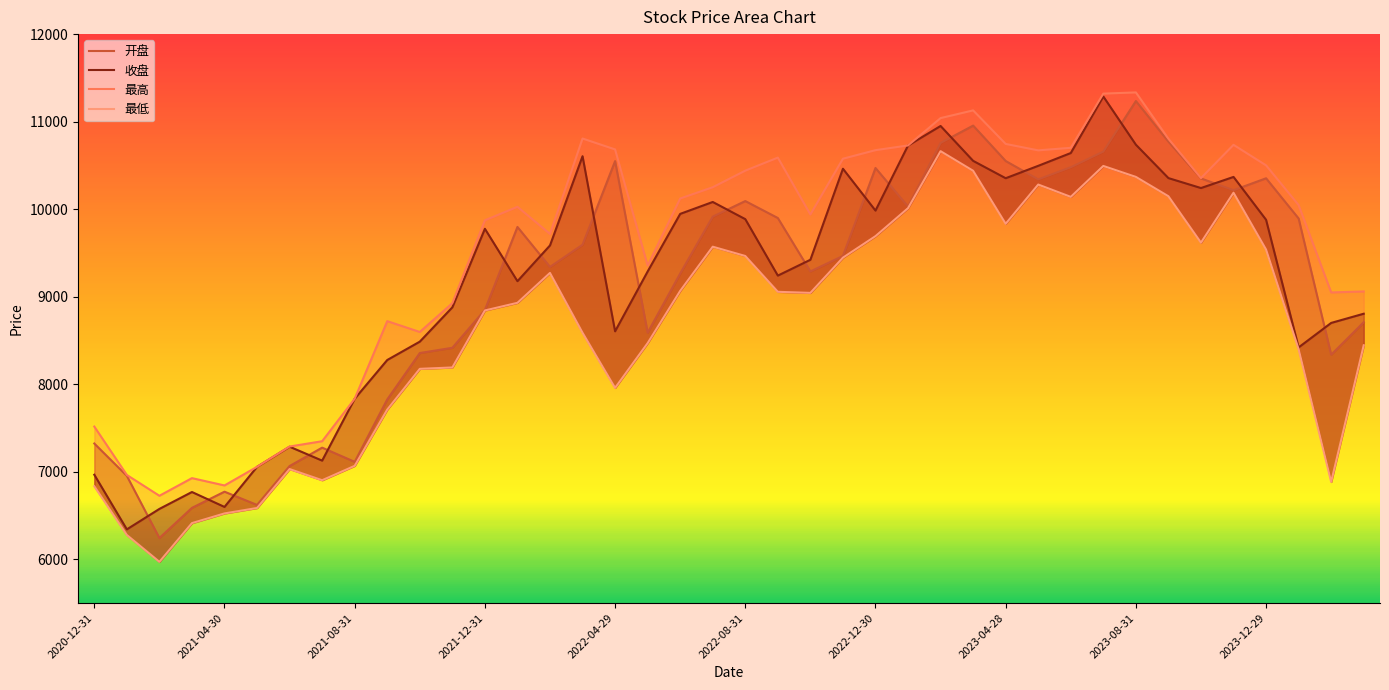

Reading right to left, extract all data points from this chart.

开盘: 8708.1	8337.1	9893.2	10352.8	10216.4	10351.2	10771.4	11235.4	10657.9	10478.9	10340.1	10550.1	10954.7	10756.5	10029.2	10470.4	9465.6	9288.4	9898.8	10092.5	9914.4	9264.6	8588.4	10549.2	9593.9	9340.0	9796.8	8848.6	8416.0	8356.1	7826.0	7112.7	7275.0	7064.9	6620.3	6771.8	6587.0	6242.4	6952.3	7322.2
收盘: 8805.2	8700.1	8420.4	9878.5	10368.3	10241.2	10354.8	10736.4	11287.1	10641.3	10495.1	10353.5	10551.8	10950.3	10727.3	9983.6	10461.8	9421.7	9240.8	9885.8	10082.1	9946.0	9287.7	8604.3	10604.8	9585.4	9177.0	9775.7	8878.2	8486.1	8276.4	7833.9	7126.7	7285.7	7055.8	6597.5	6768.1	6575.0	6341.3	6965.5
最高: 9059.6	9048.4	10046.5	10500.3	10734.9	10355.1	10804.1	11333.8	11320.1	10701.0	10671.7	10745.1	11128.4	11040.4	10728.0	10674.0	10576.2	9939.4	10588.9	10439.8	10250.5	10121.5	9355.3	10682.4	10807.0	9717.2	10026.7	9872.8	8926.0	8596.7	8720.5	7834.0	7348.4	7288.0	7056.2	6843.0	6926.8	6725.1	6962.9	7515.9
最低: 8444.4	6883.4	8399.1	9538.7	10187.8	9617.4	10147.3	10368.4	10493.6	10140.3	10281.1	9833.0	10438.5	10662.3	10011.1	9691.5	9445.6	9043.3	9055.6	9464.8	9571.0	9066.1	8469.3	7957.8	8588.2	9271.5	8929.8	8842.5	8191.1	8175.4	7709.8	7067.1	6902.8	7030.3	6585.4	6523.4	6412.7	5970.3	6277.2	6834.3